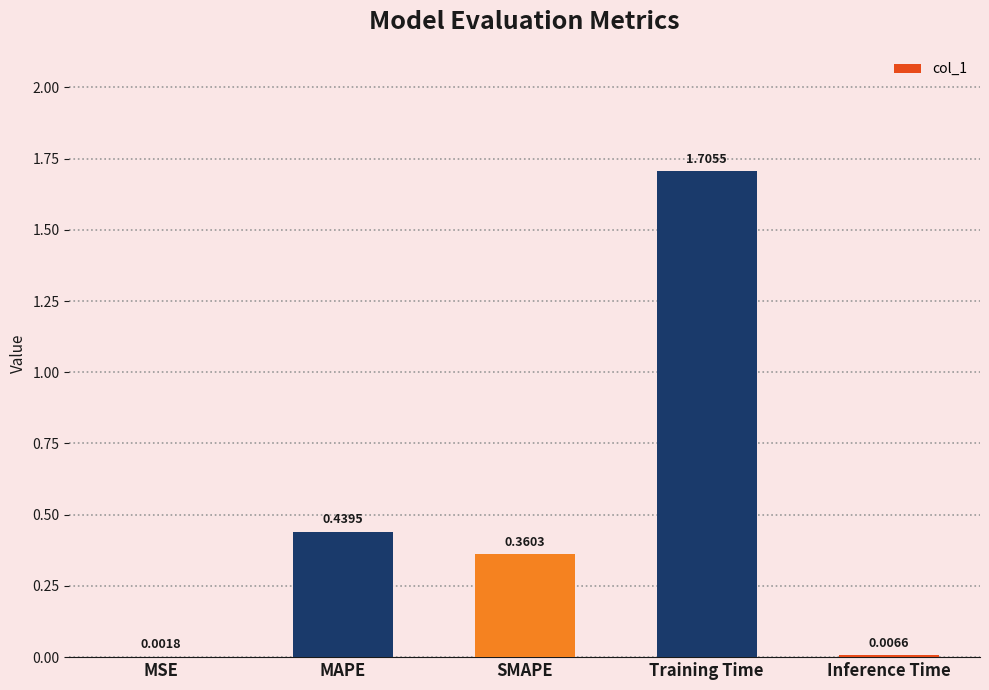

Where is the data nearest to the value 0?

MSE